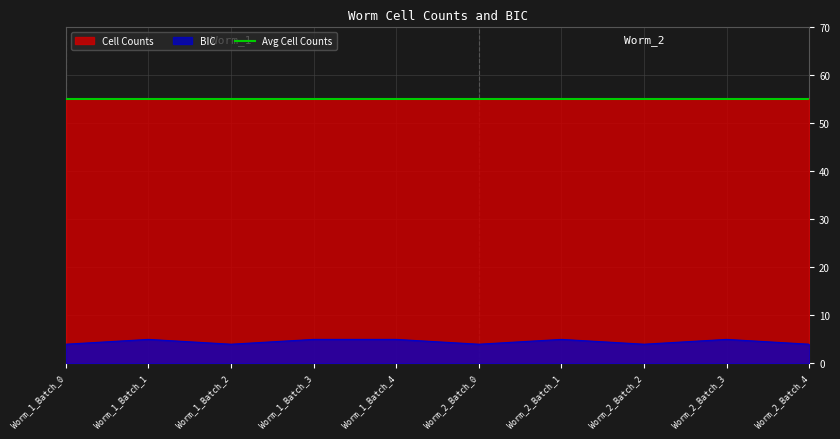

Between Worm_1_Batch_1 and Worm_2_Batch_4, which is larger?

Worm_1_Batch_1